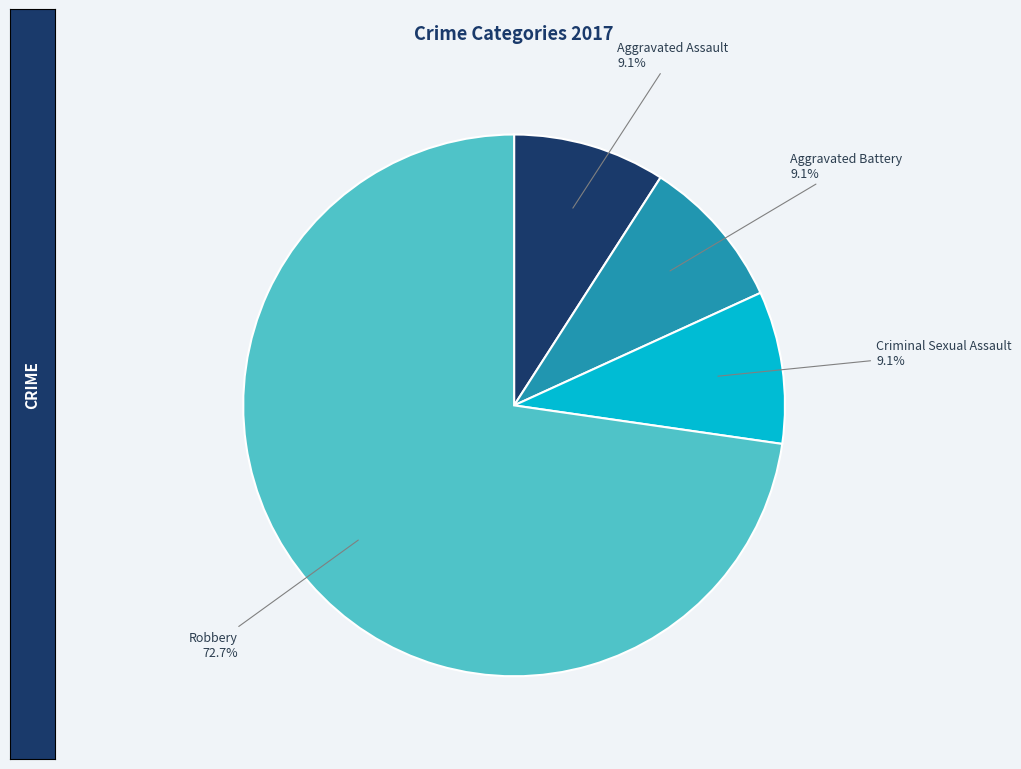

Is there a majority slice in this chart?

Yes